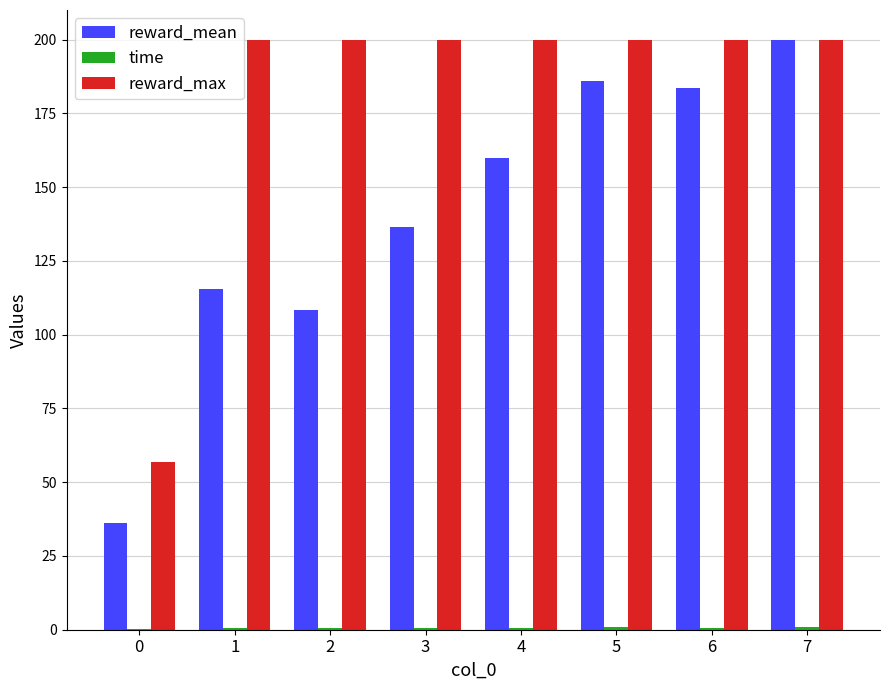

Which series changed the most between 1 and 6?

reward_mean